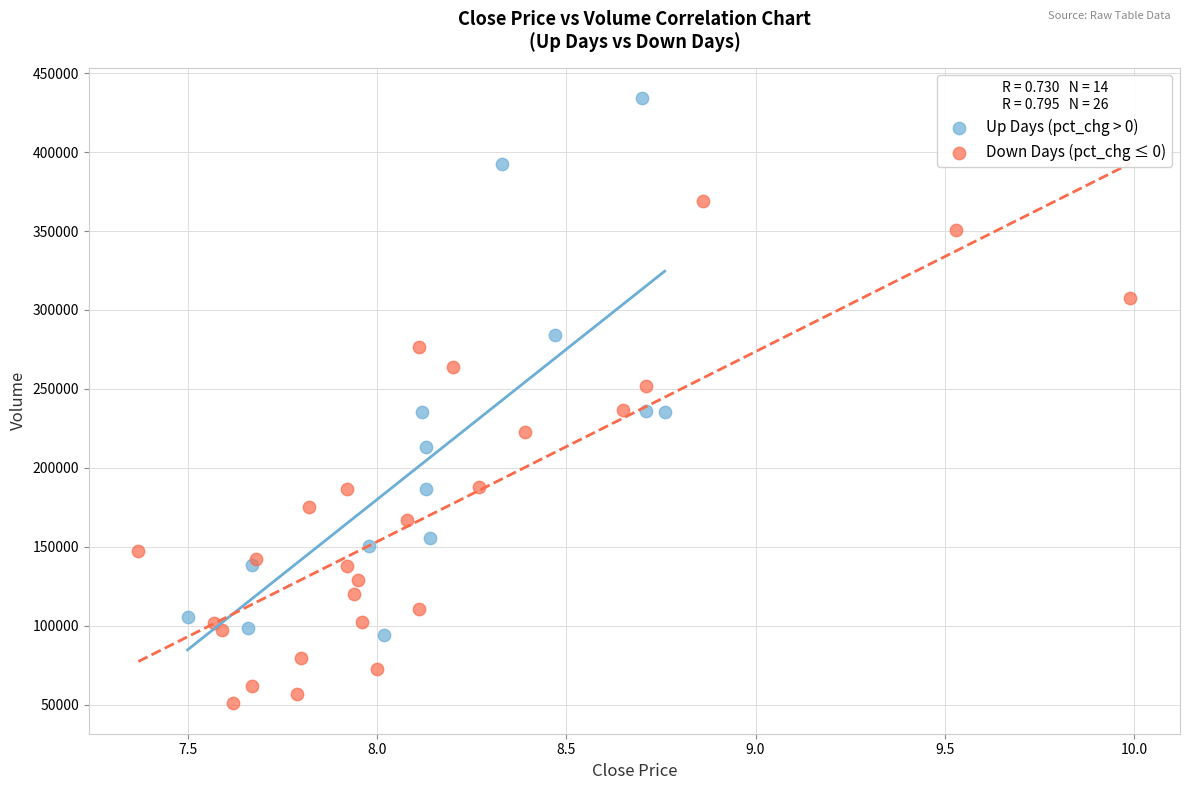

Which series has the largest Y range (max minus min)?

Up Days (pct_chg > 0)